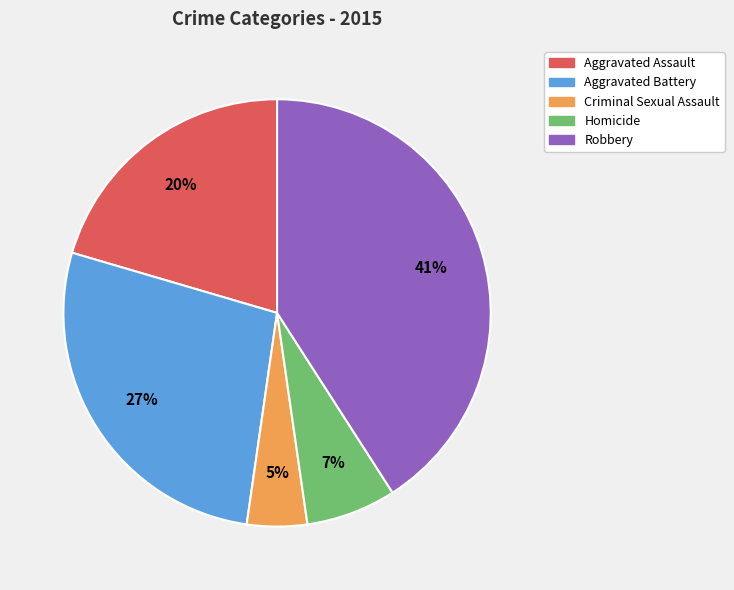

To the nearest percent, what percentage of the pie is Robbery?

41%